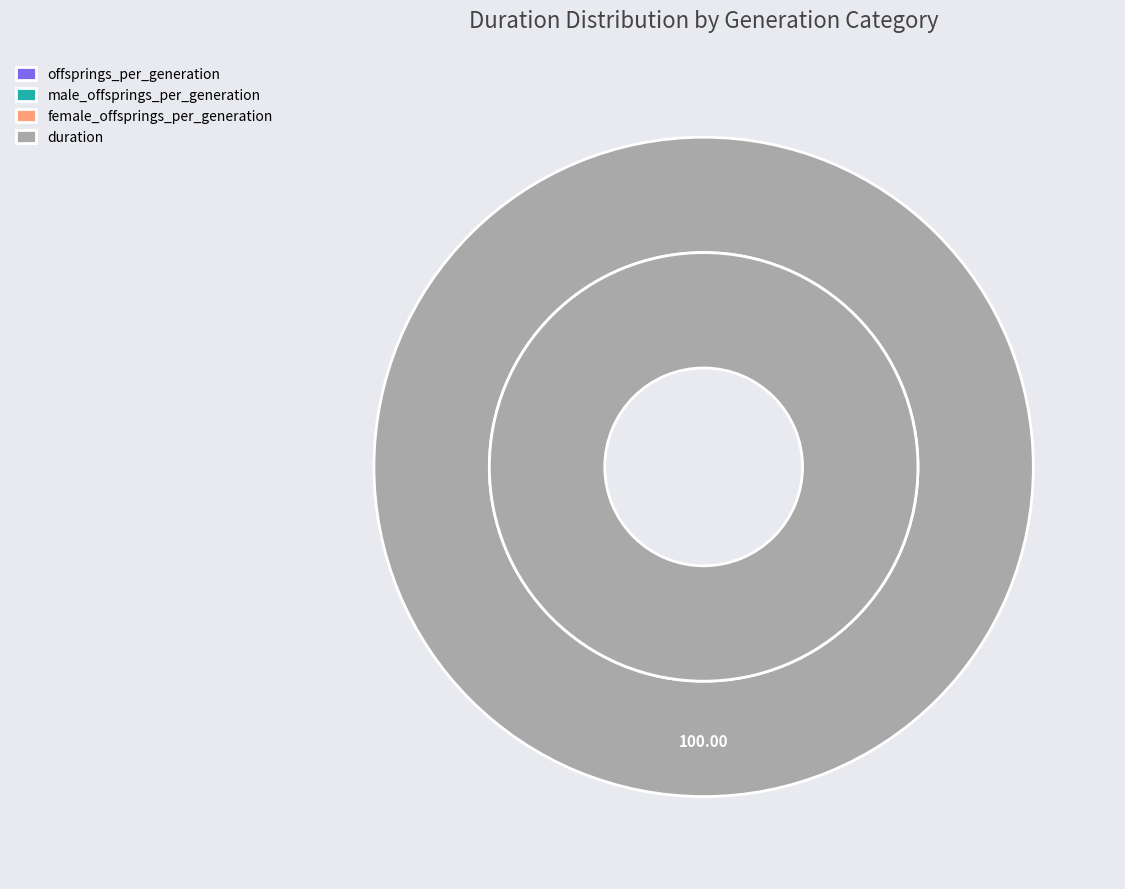

Rank the categories by value from highest to lowest.

duration, offsprings_per_generation, male_offsprings_per_generation, female_offsprings_per_generation